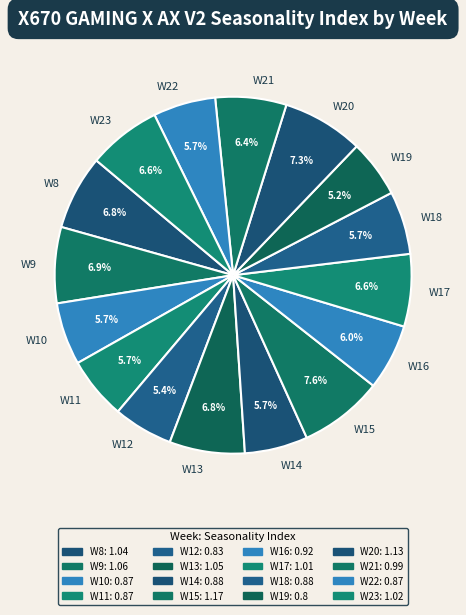

How many segments does this pie chart have?

16